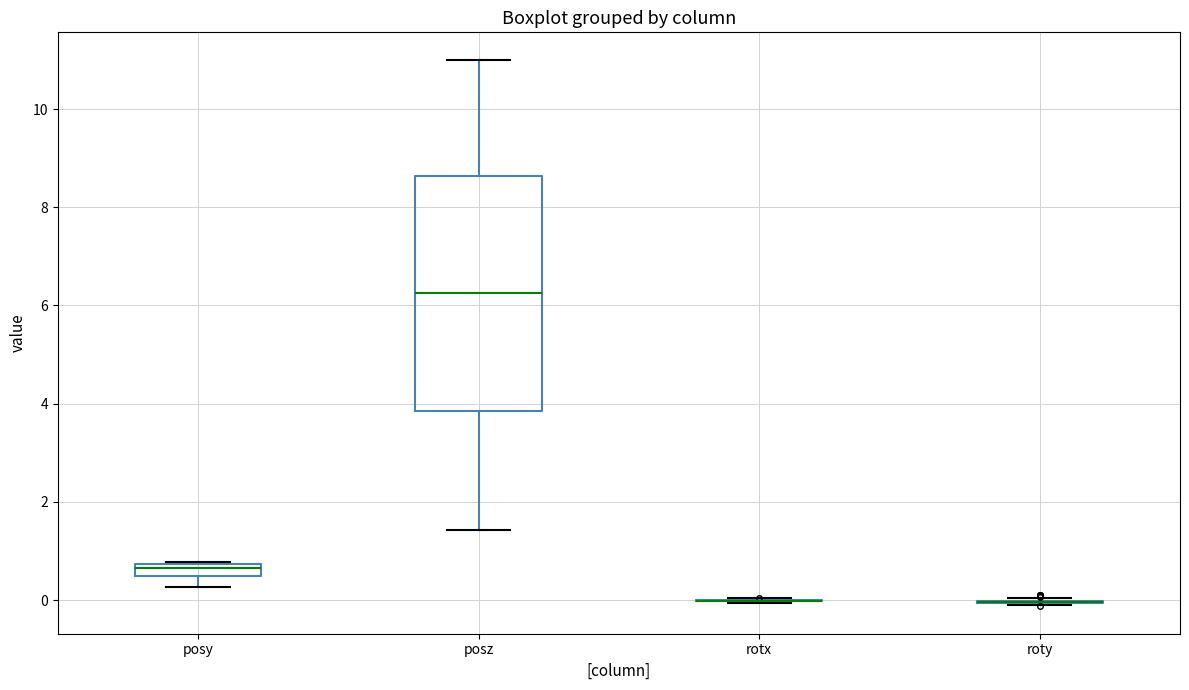

Which box is the tallest, from its lower edge to its upper edge?

posz